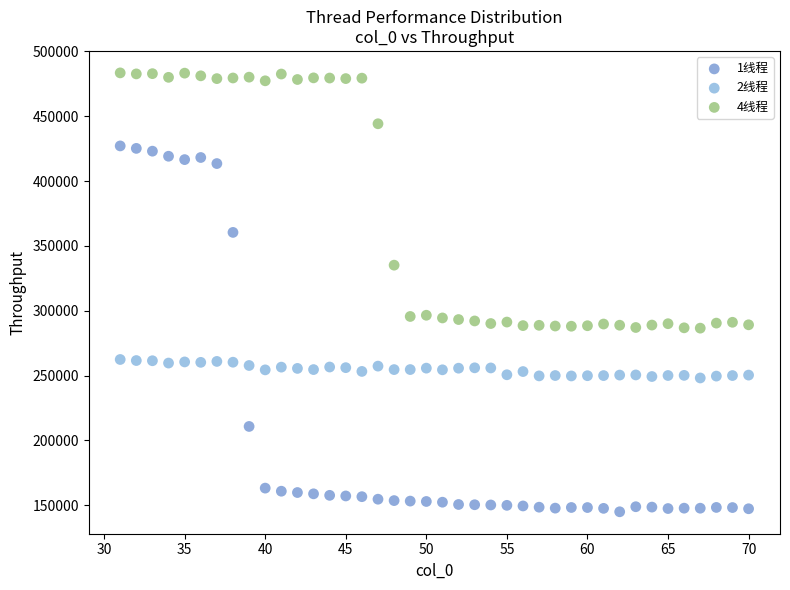

Which series has the largest Y range (max minus min)?

1线程